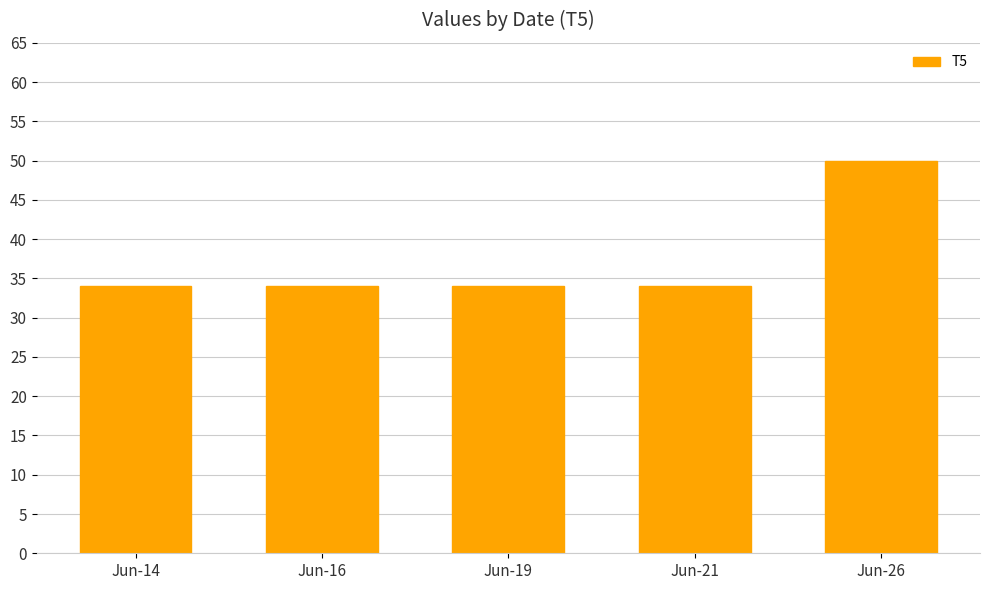

What is the value of the 5th bar from the left?

50